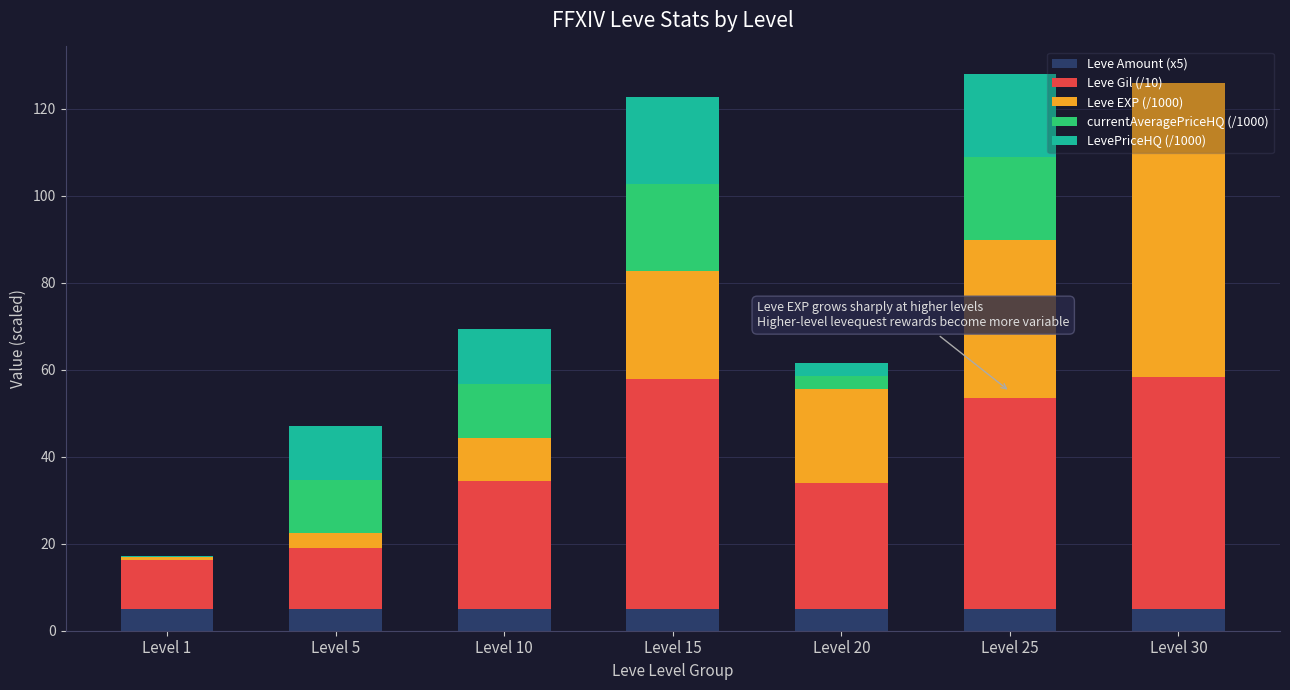

How many series are shown in this chart?

5